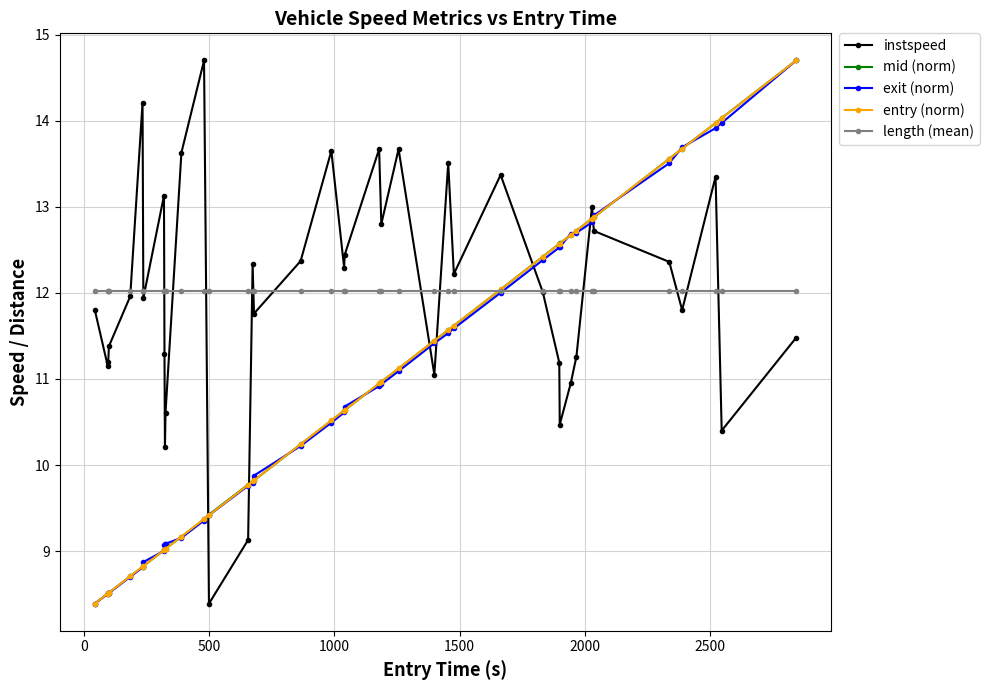

What is the value of the exit (norm) point at the 31st from the left?

12.5